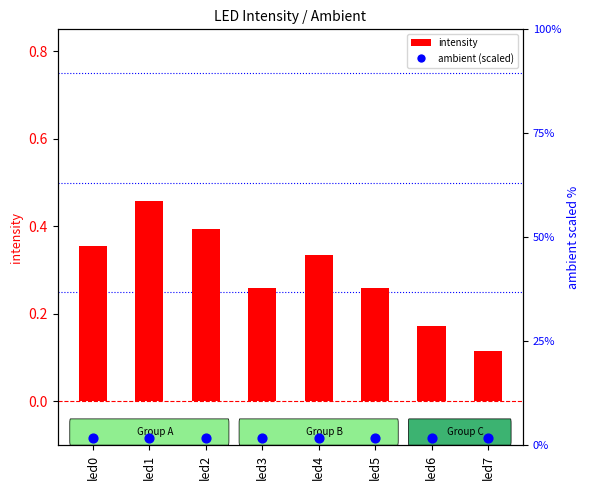

What are all the series names shown in the legend?

intensity, ambient (scaled)